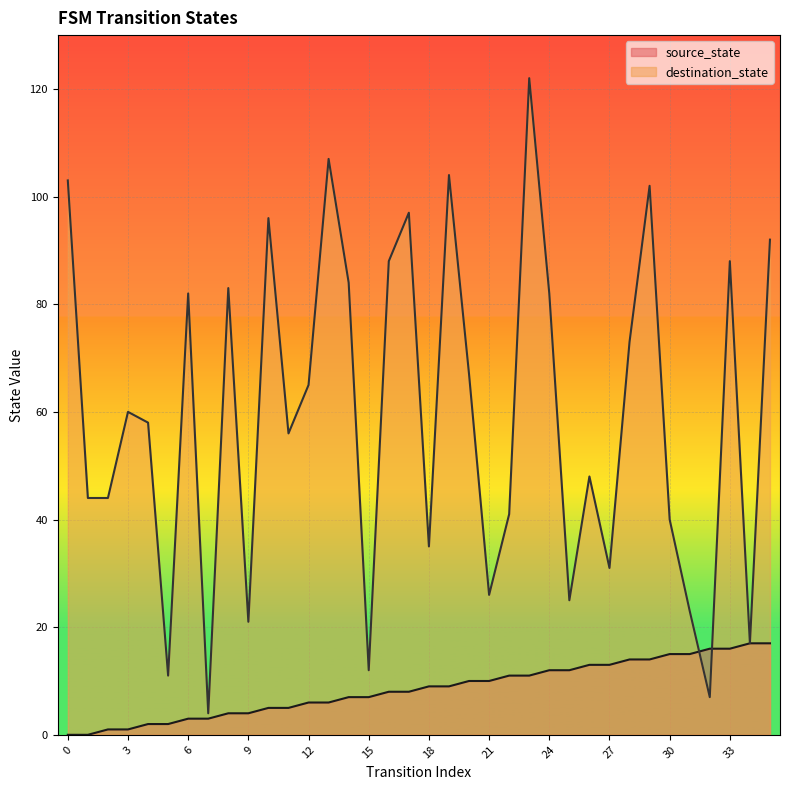

How many times do source_state and destination_state cross each other?

2